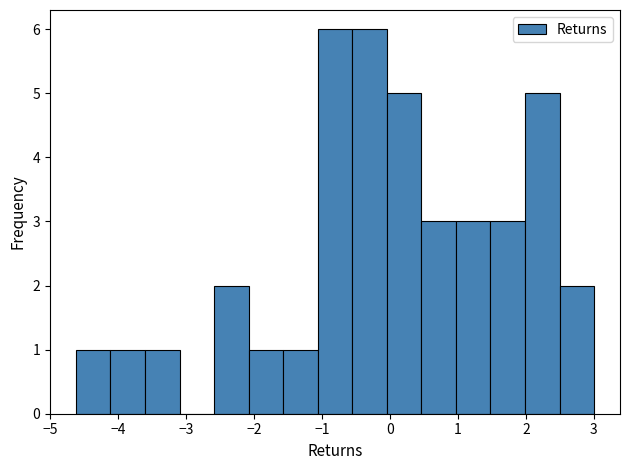

Reading left to right, list every bar in this chart as the range it spans on the x-axis followed by its height. Neither the bar edges nor the heights are printed on the chart, so give them approximately, as read against the axes.

-4.6 to -4.1: 1
-4.1 to -3.6: 1
-3.6 to -3.1: 1
-3.1 to -2.6: 0
-2.6 to -2.1: 2
-2.1 to -1.6: 1
-1.6 to -1.1: 1
-1.1 to -0.6: 6
-0.6 to 0.0: 6
0.0 to 0.5: 5
0.5 to 1.0: 3
1.0 to 1.5: 3
1.5 to 2.0: 3
2.0 to 2.5: 5
2.5 to 3.0: 2